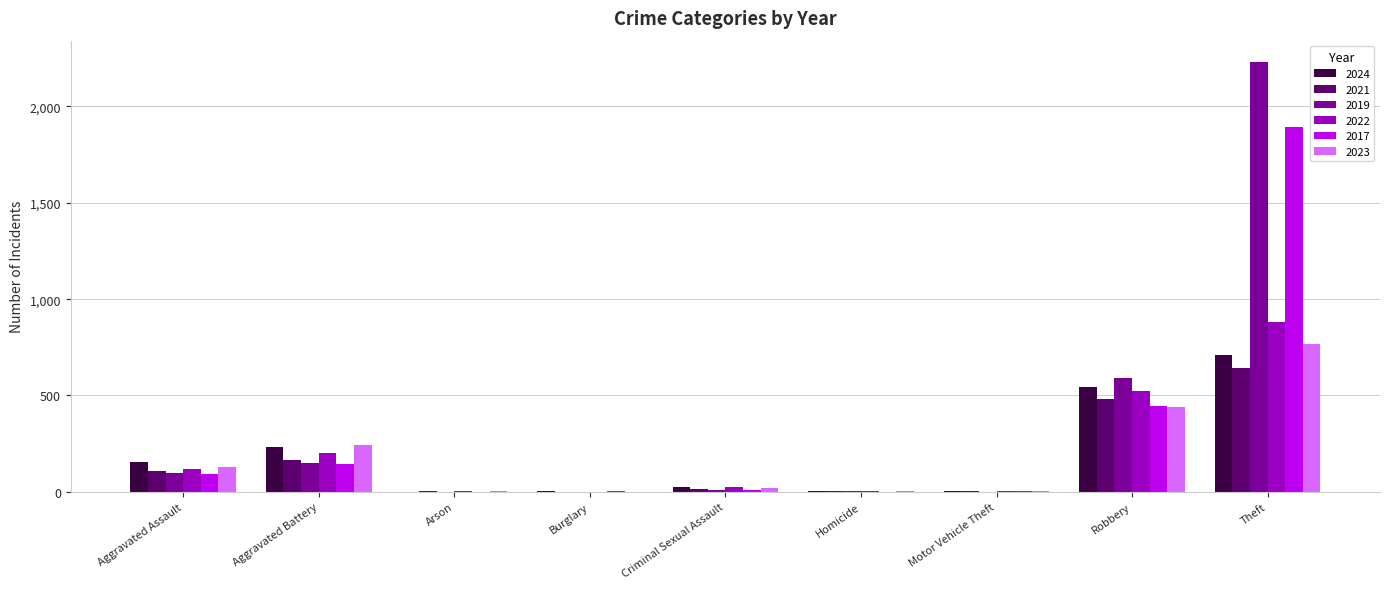

Read the 2022 value at Aggravated Assault, to the nearest 50.

100